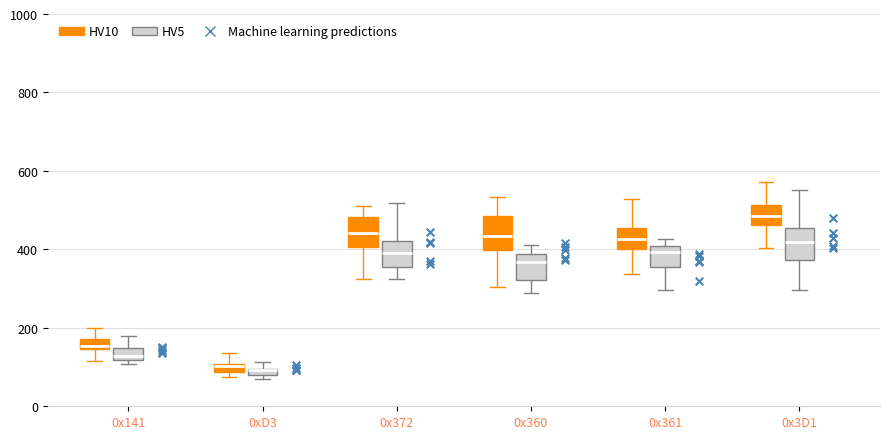

Where is the upper edge of the box for 0x372 (HV10) on the y-axis? The values are not printed on the chart, so give them approximately, as read against the axis.

480